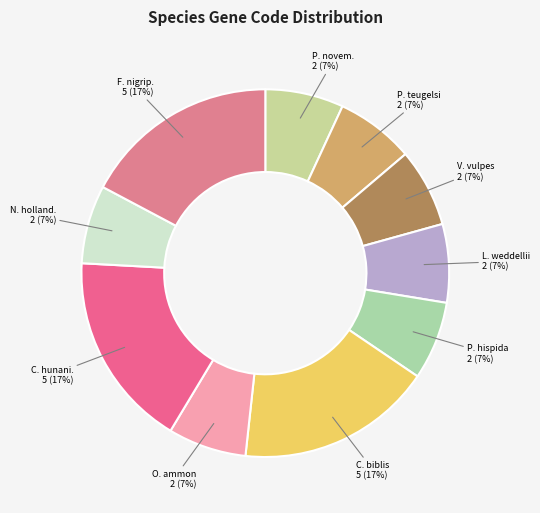

Is there a majority slice in this chart?

No